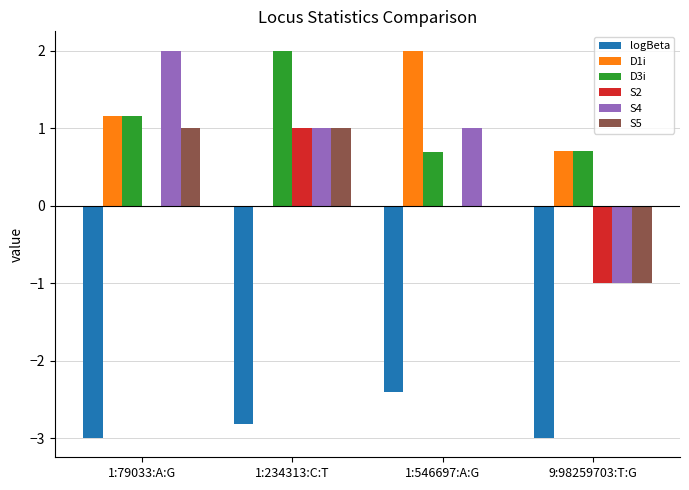

What is the approximate value of D1i at 1:546697:A:G?

2.0